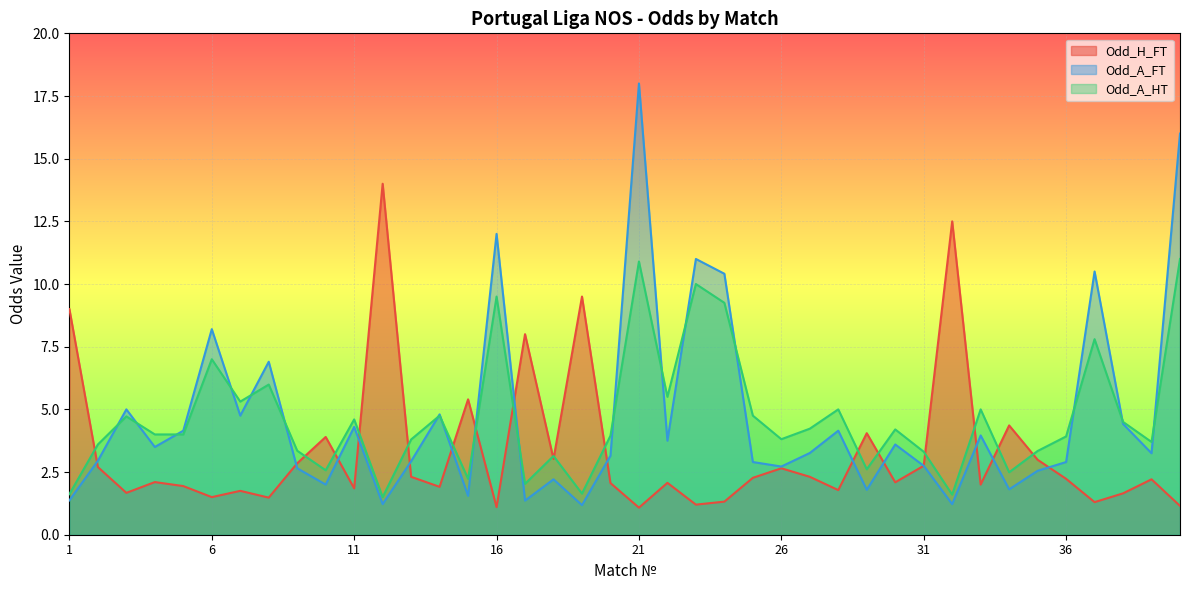

What is the approximate value of Odd_A_HT at 5?

4.0